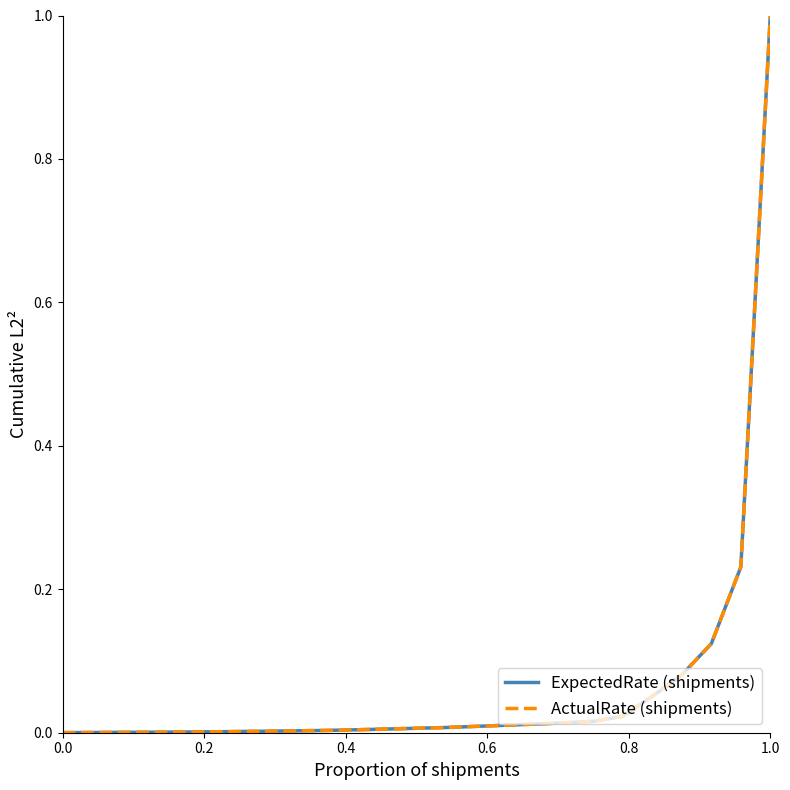

How many values in the ExpectedRate (shipments) series exceed 0?

25